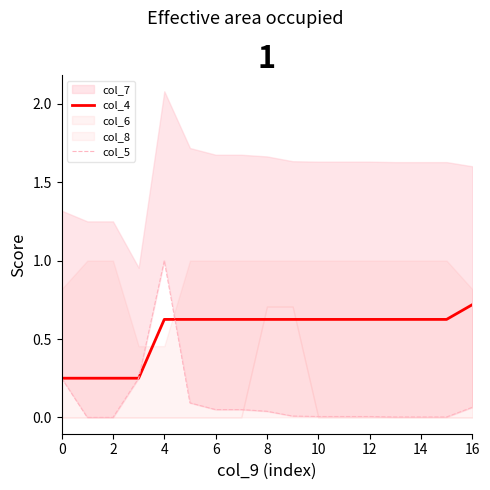

The value of col_4 at 0 is 0.4. True or false?

False